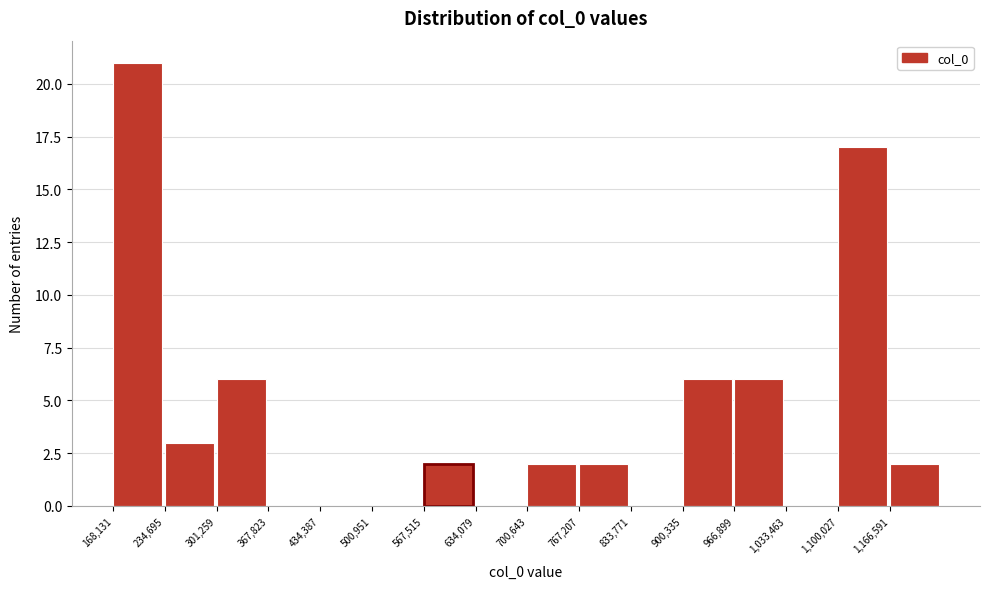

Which range on the x-axis has the tallest bar?

170000 to 230000